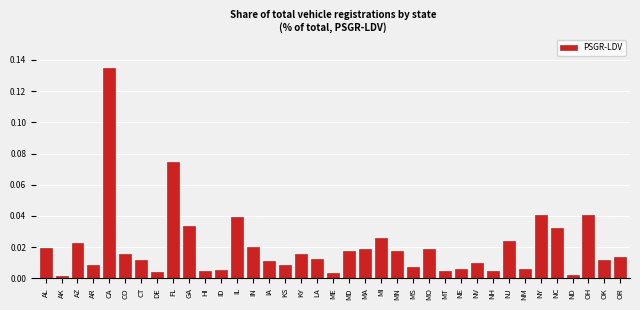

Between MD and AR, which is larger?

MD